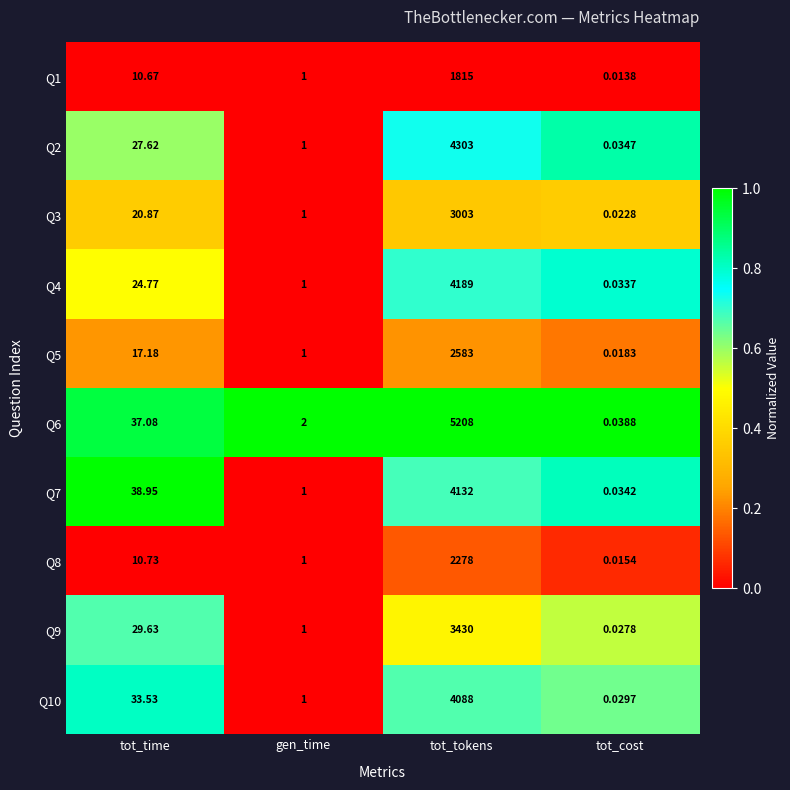

Is the value of Q10 at gen_time greater than the value of Q2 at tot_time?

No